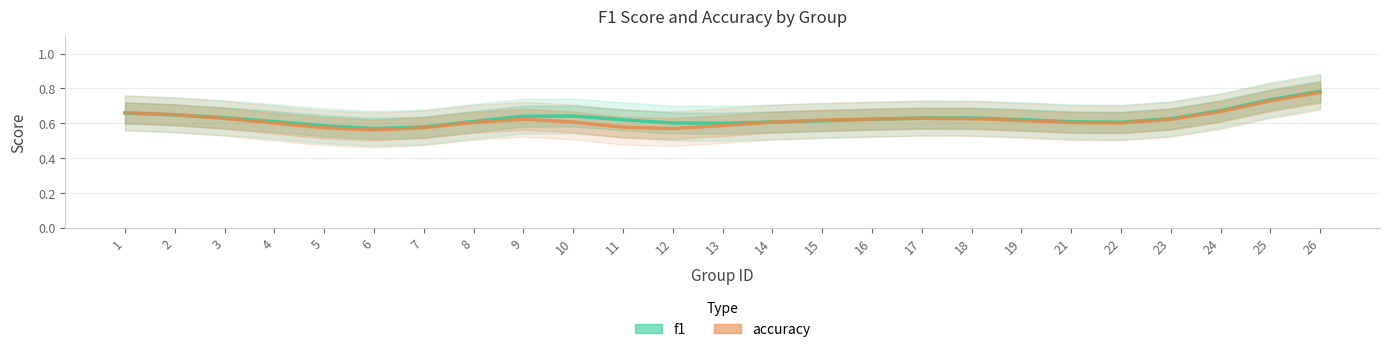

What is the total value across all series at 25?

1.5